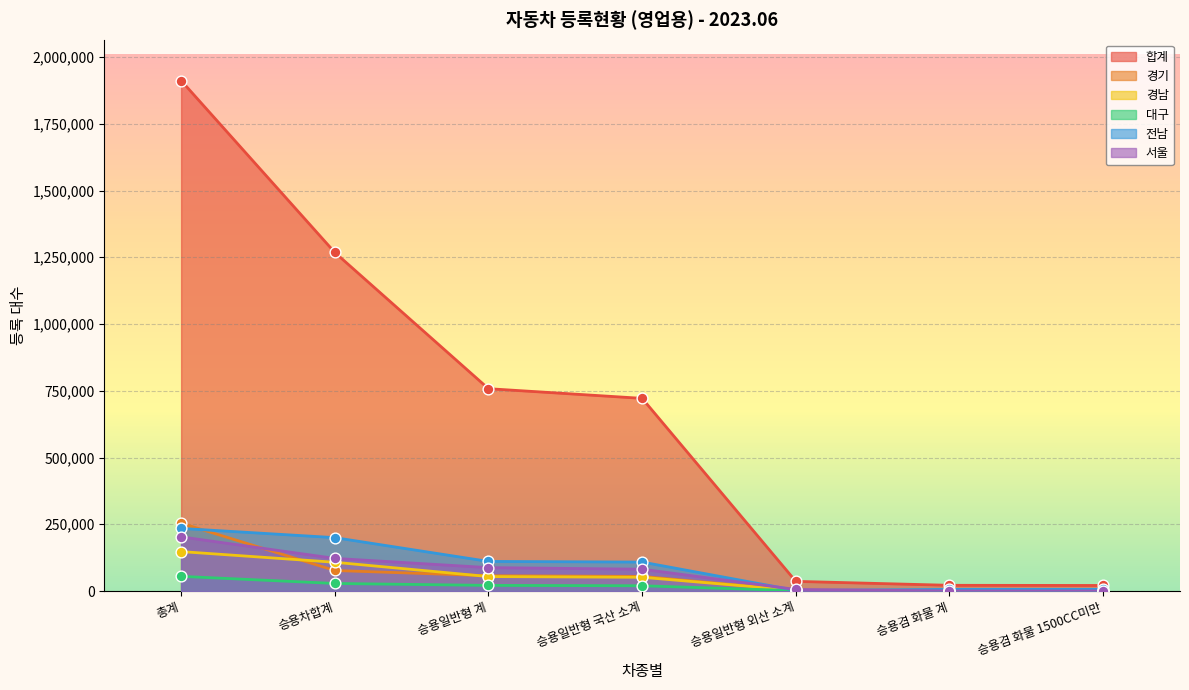

Is the value of 경남 at 승용일반형 계 greater than the value of 서울 at 승용일반형 계?

No